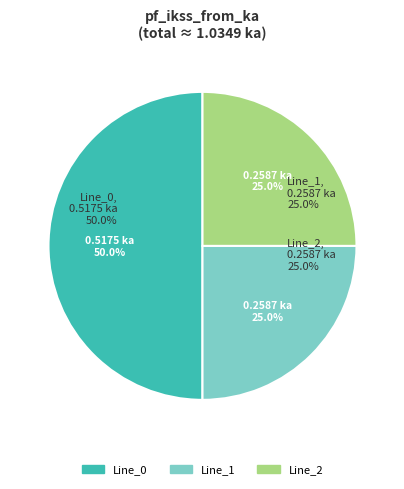

Which slice is the largest?

Line_0